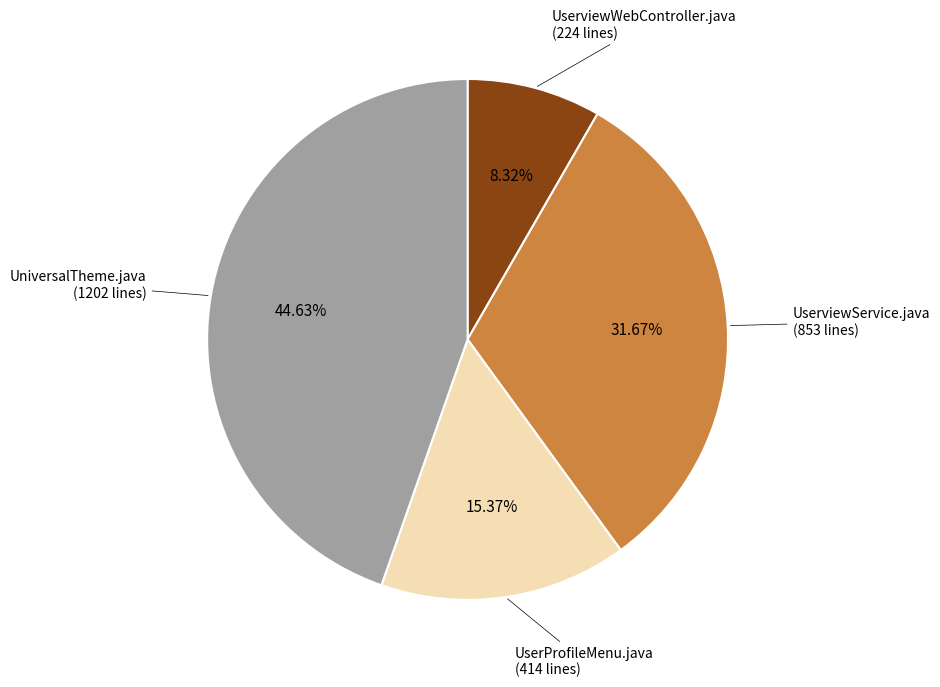

Do UniversalTheme.java and UserProfileMenu.java together represent more than half of the pie?

Yes